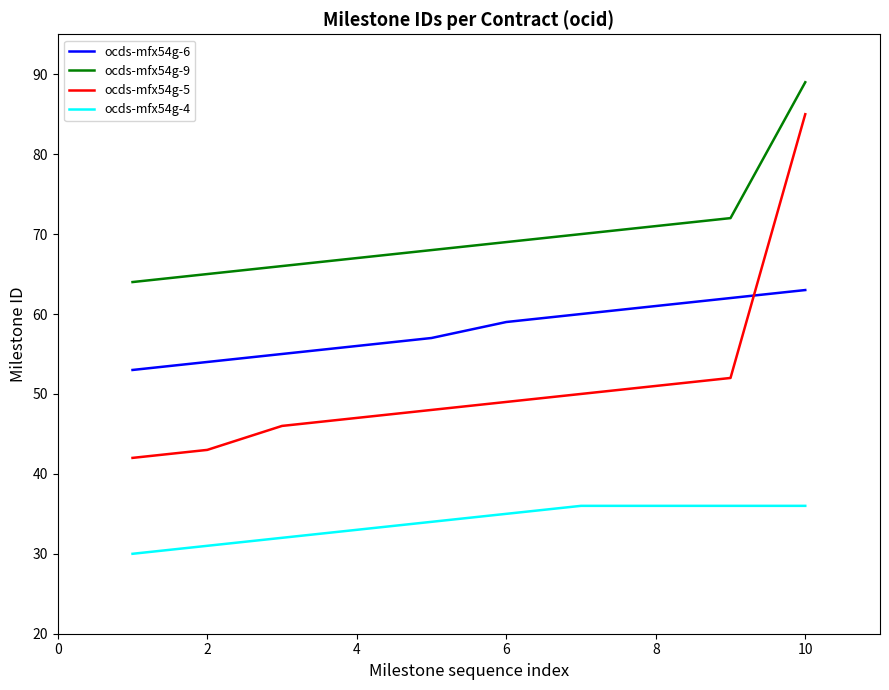

True or false: ocds-mfx54g-4 and ocds-mfx54g-9 intersect in this chart.

False